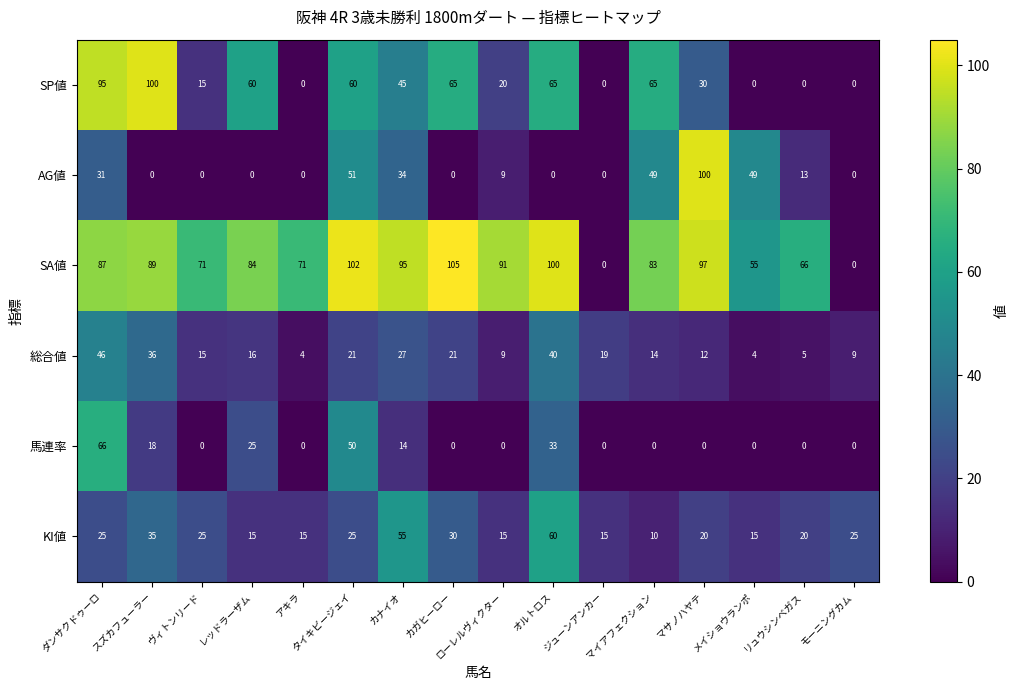

Which series has the largest total across all categories?

SA値